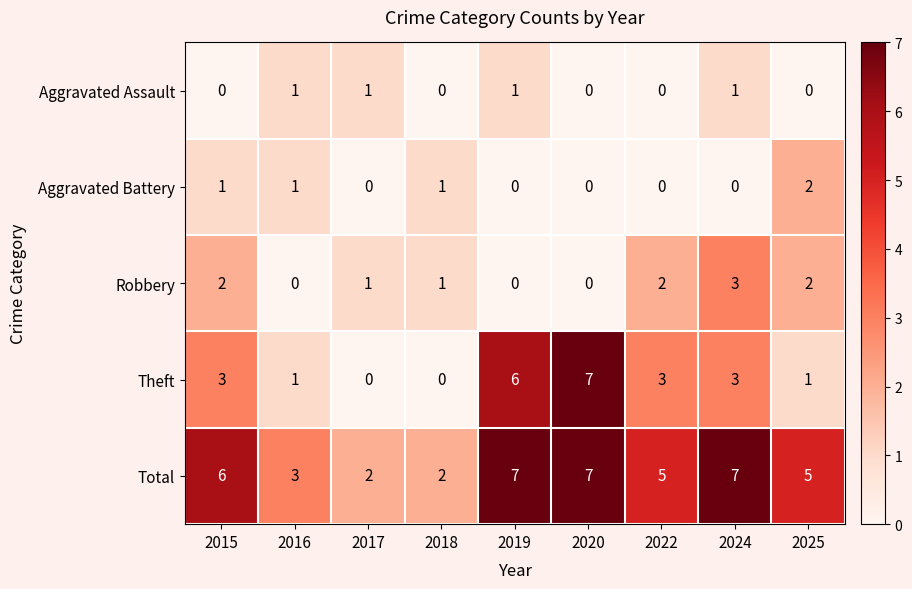

At 2015, list the series in order from largest to smallest.

Total, Theft, Robbery, Aggravated Battery, Aggravated Assault